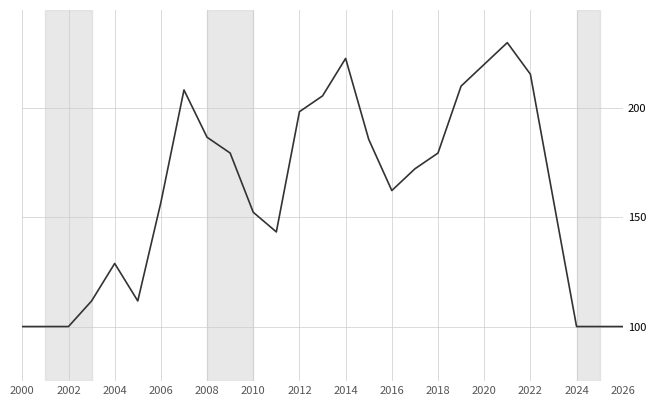

What is the greatest value displayed?

230.0